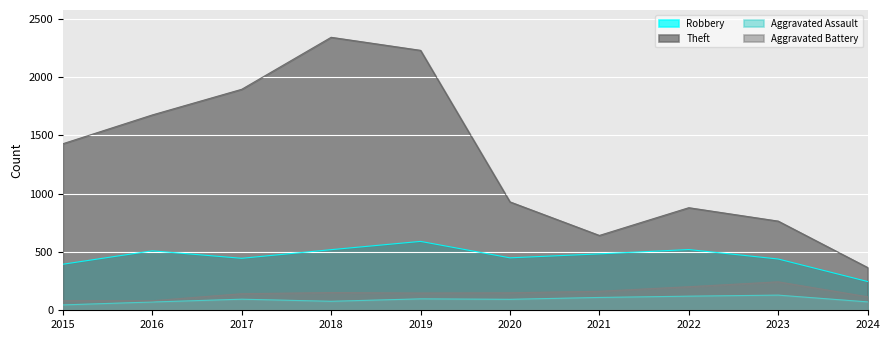

Reading left to right, transcribe all the data shown in this chart.

Robbery: 2015=395	2016=510	2017=446	2018=520	2019=591	2020=450	2021=484	2022=521	2023=440	2024=247
Theft: 2015=1429	2016=1676	2017=1896	2018=2342	2019=2230	2020=930	2021=642	2022=880	2023=765	2024=367
Aggravated Assault: 2015=46	2016=71	2017=95	2018=77	2019=98	2020=94	2021=110	2022=121	2023=130	2024=72
Aggravated Battery: 2015=82	2016=82	2017=142	2018=152	2019=148	2020=150	2021=163	2022=202	2023=244	2024=116